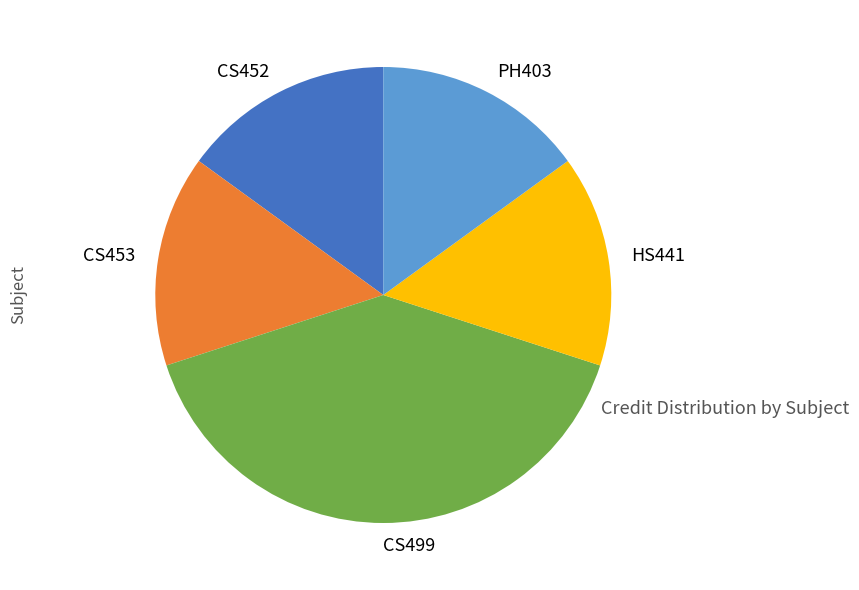

Is the sum of PH403 and CS499 greater than half?

Yes